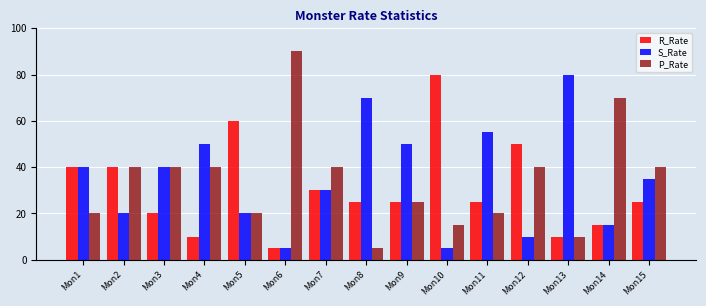

Is it true that P_Rate equals 103 at Mon14?

False